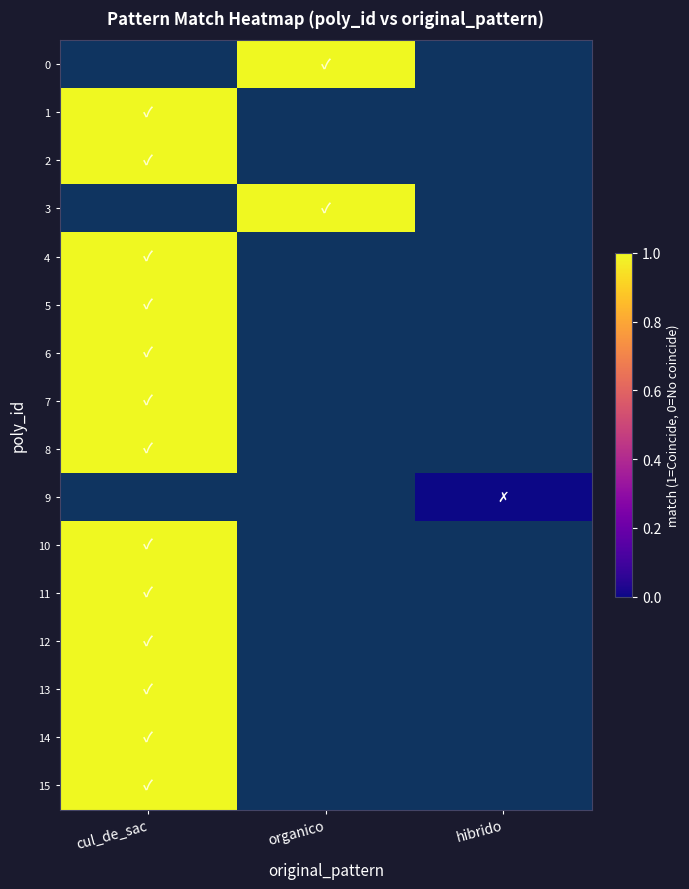

Which series has the largest range (max minus min)?

1